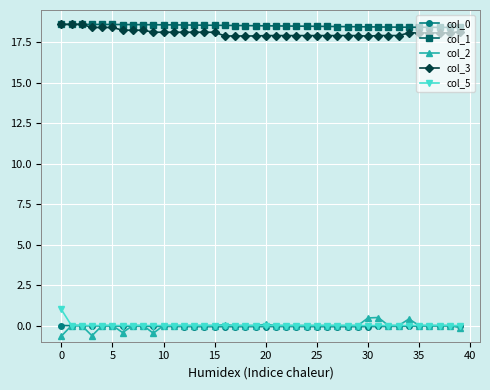

Does the chart have visible grid lines?

Yes